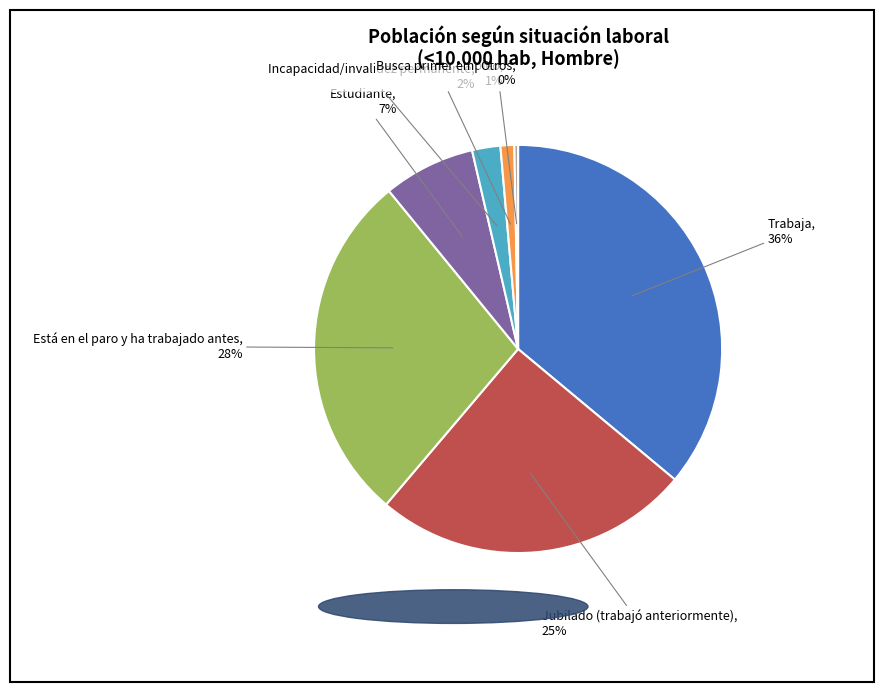

Is there a majority slice in this chart?

No